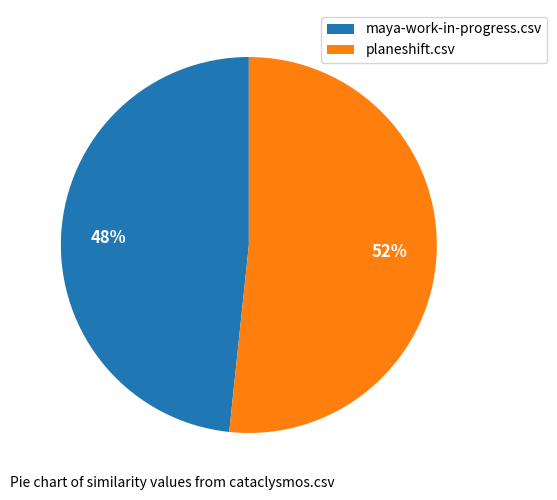

Rank the categories by value from highest to lowest.

planeshift.csv, maya-work-in-progress.csv